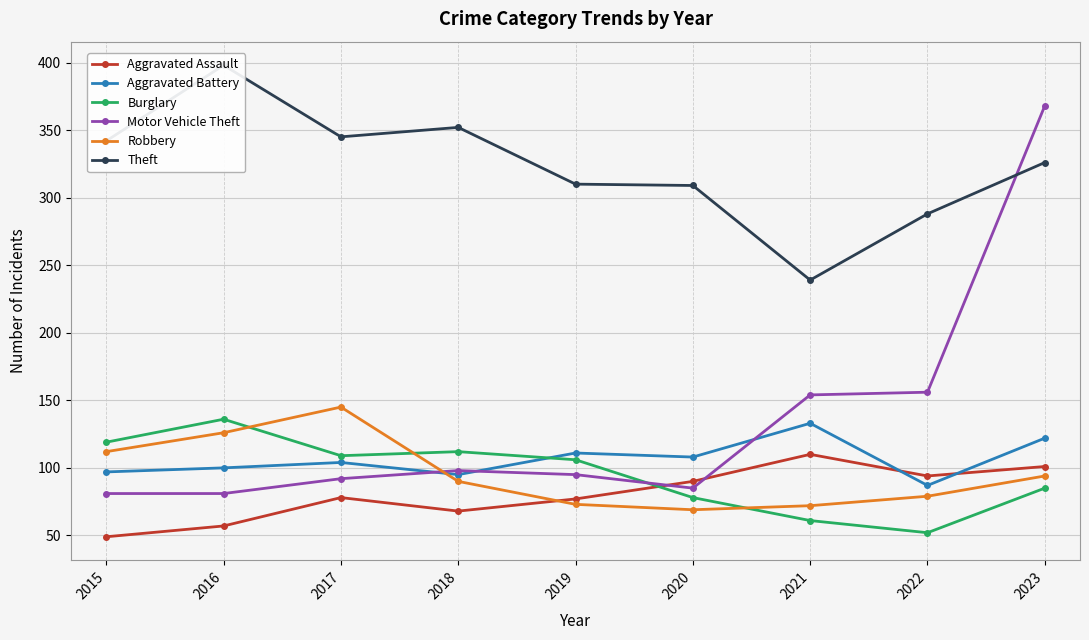

At which category is the sum across all series the highest?

2023